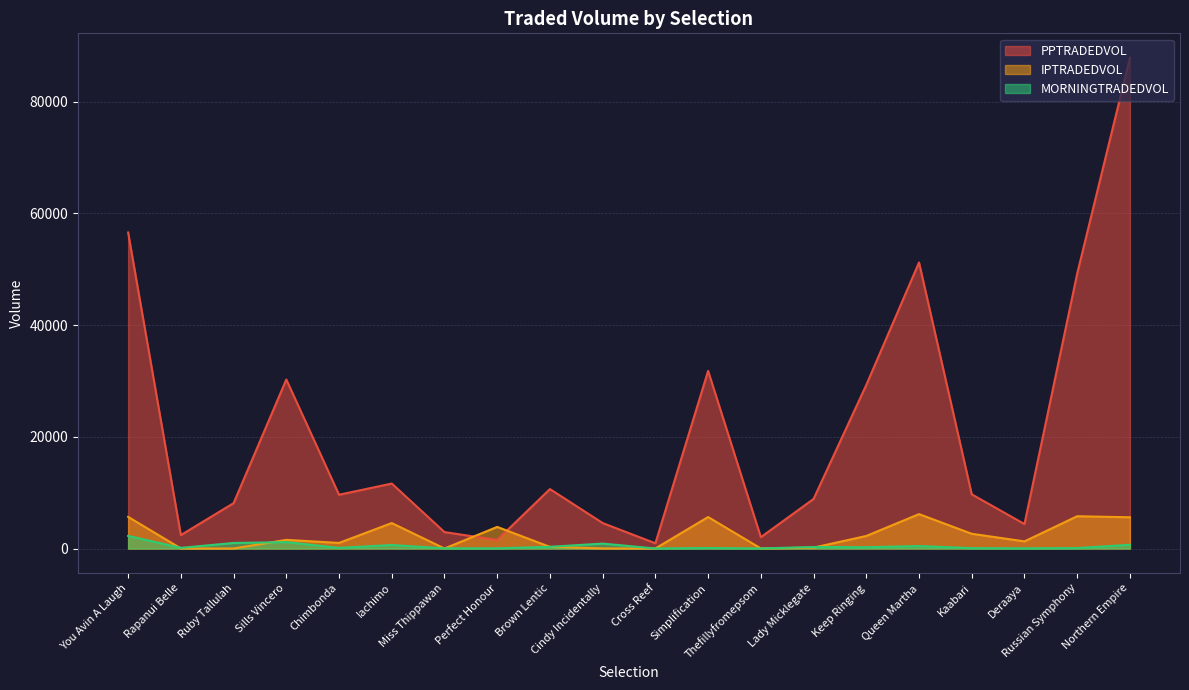

Rank the series at Miss Thippawan from highest to lowest value.

PPTRADEDVOL, MORNINGTRADEDVOL, IPTRADEDVOL